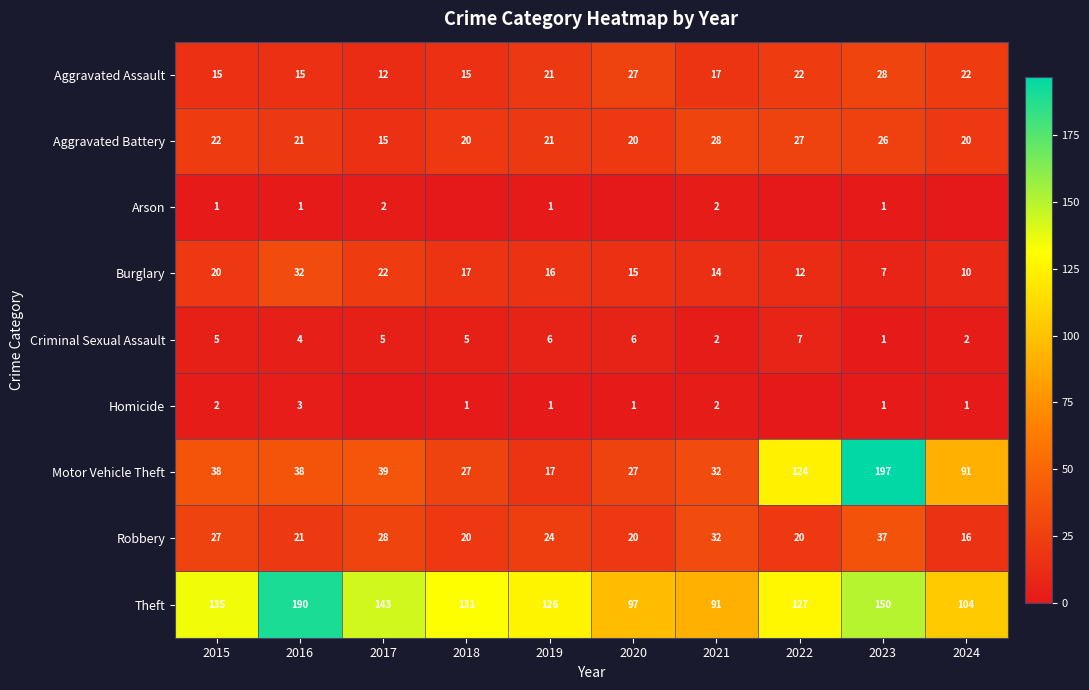

List the series in order of their peak value, highest first.

Motor Vehicle Theft, Theft, Robbery, Burglary, Aggravated Assault, Aggravated Battery, Criminal Sexual Assault, Homicide, Arson